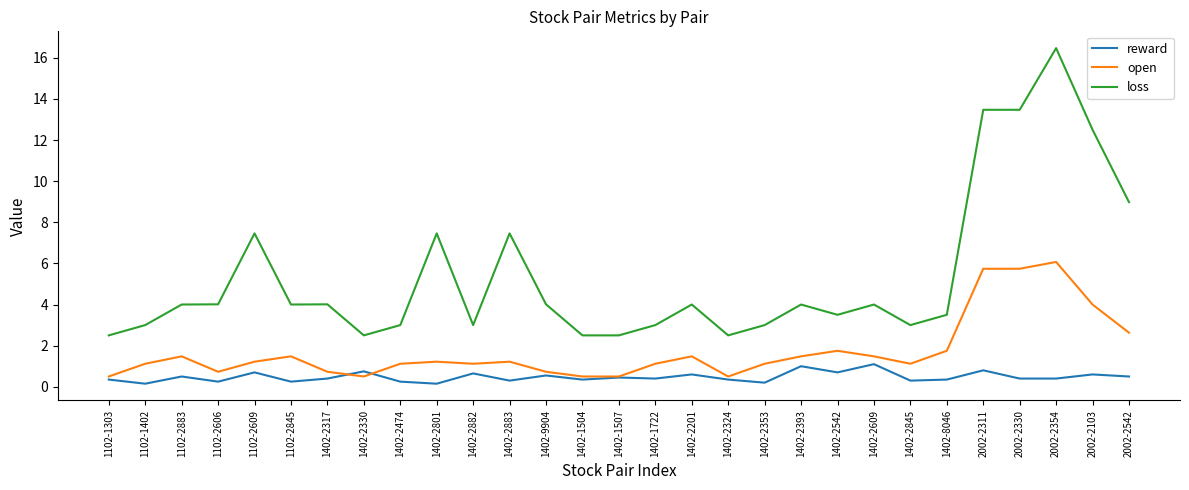

What position from the right is 2002-2311?

5